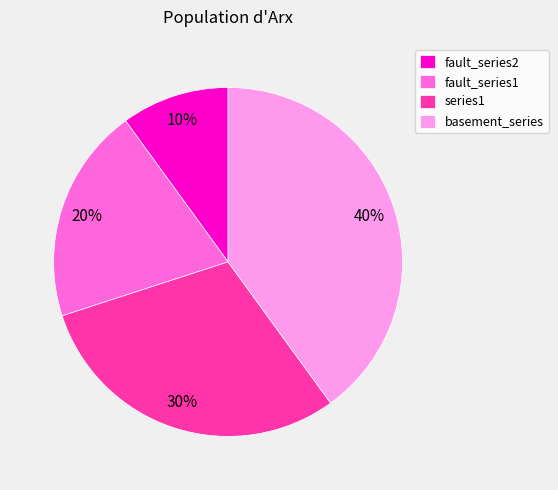

The fault_series2 slice represents 10% of the pie. True or false?

True